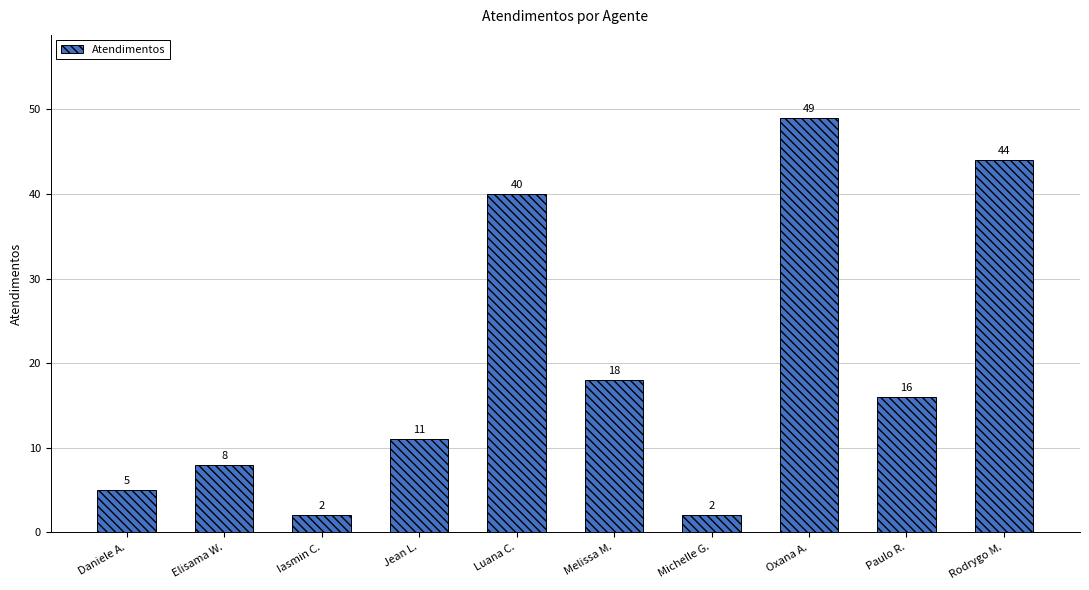

Reading left to right, what are all the values shown in this chart?

Daniele A.=5	Elisama W.=8	Iasmin C.=2	Jean L.=11	Luana C.=40	Melissa M.=18	Michelle G.=2	Oxana A.=49	Paulo R.=16	Rodrygo M.=44